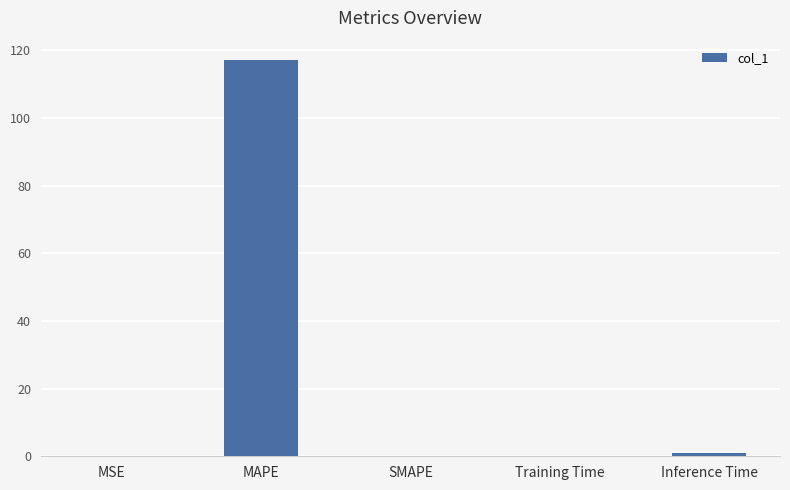

Which has a higher value, MAPE or Inference Time?

MAPE